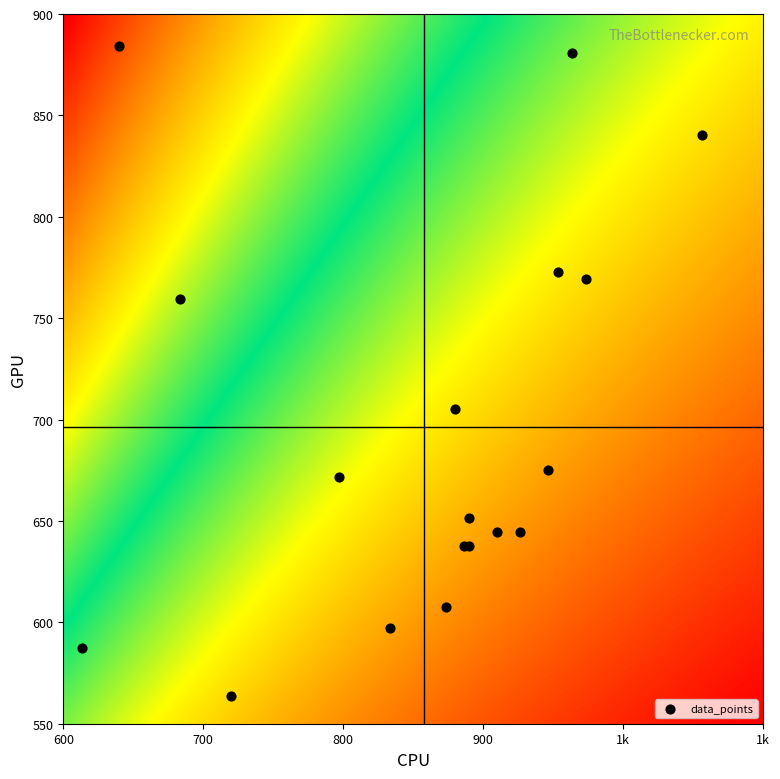

What Y value in the scatter plot is closest to 723?

705.4